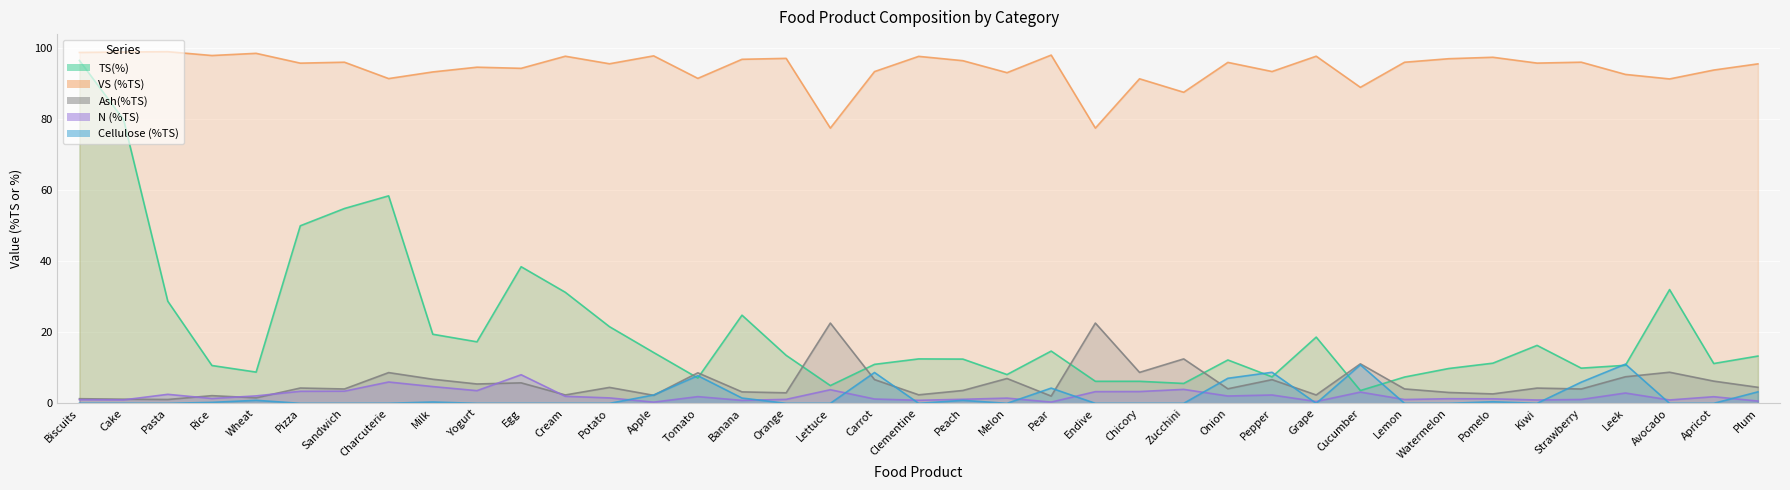

Count the number of categories in the chart.

39